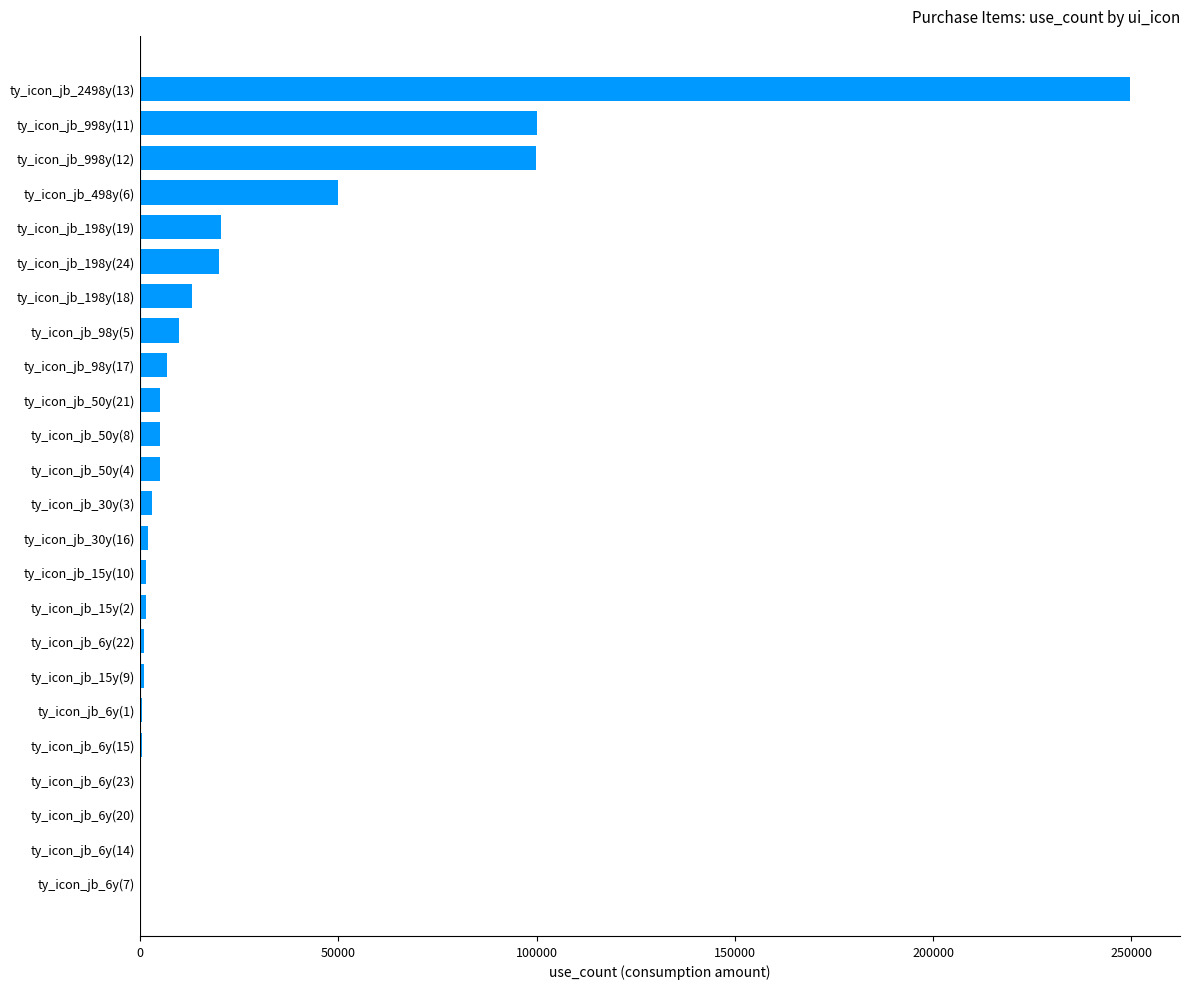

What is the maximum value shown in the chart?

249800